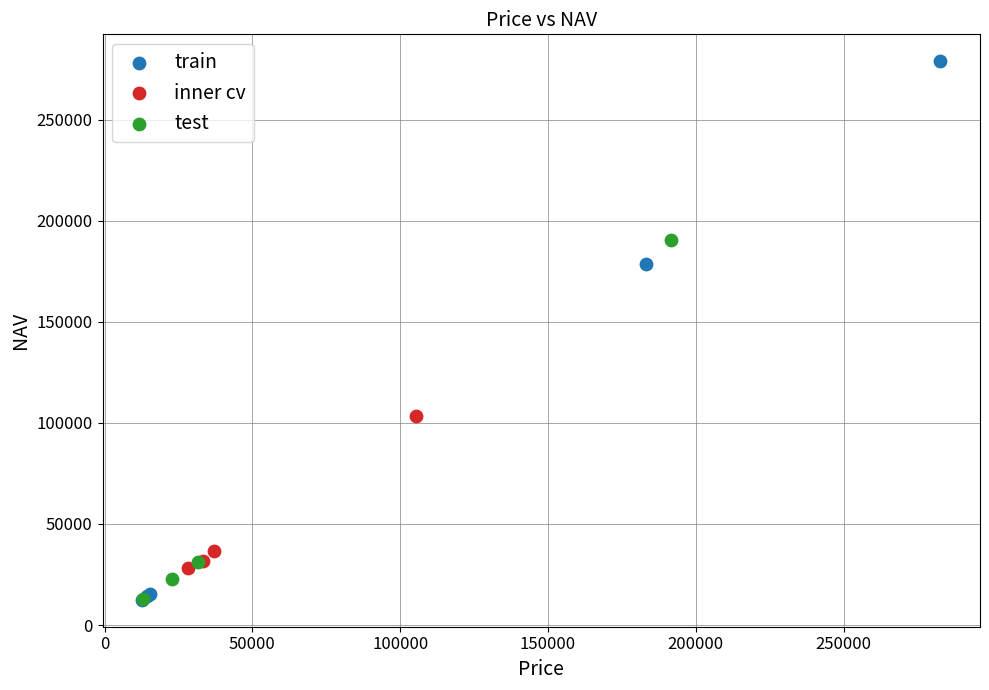

Which series contains the highest Y value?

train